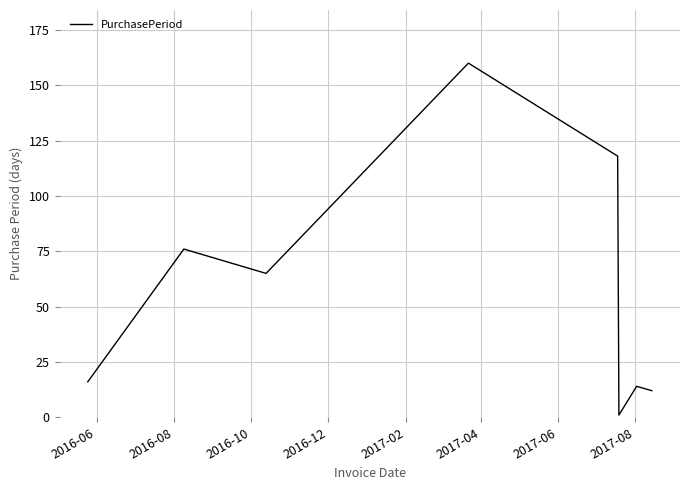

Does the chart display data point markers on the line(s)?

No